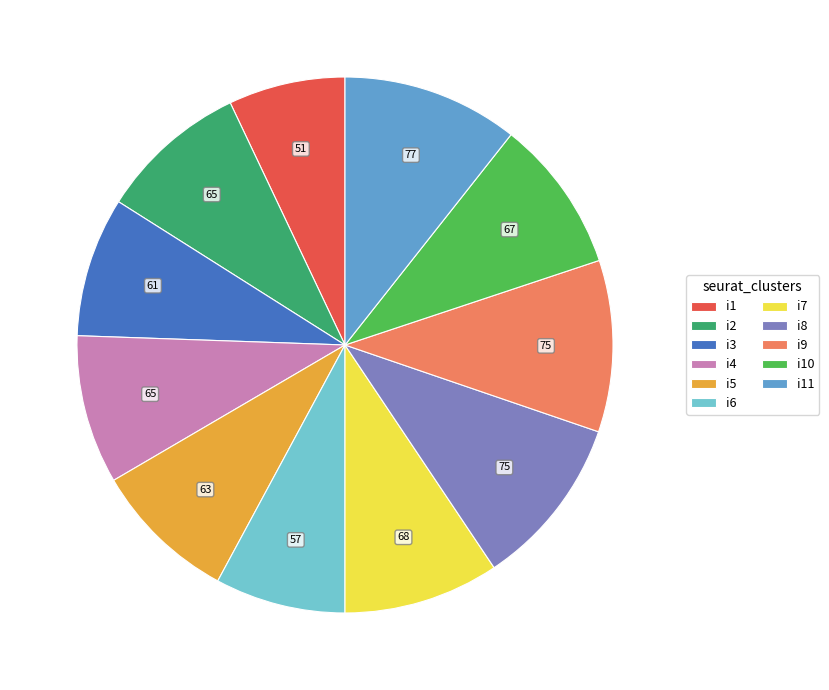

Which slice is the smallest?

i1